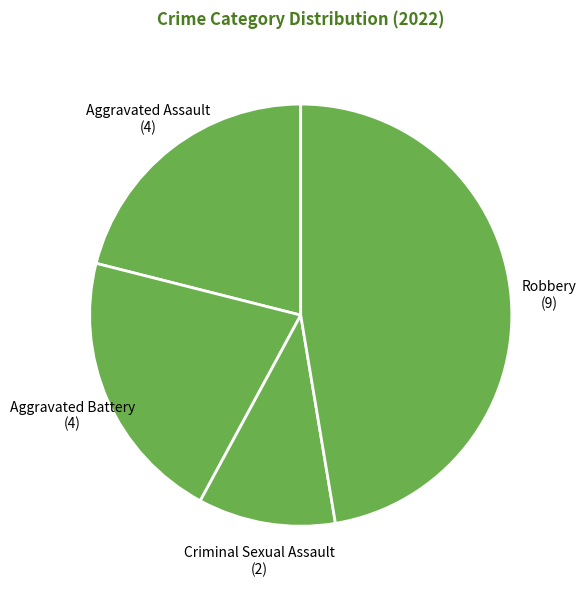

Approximately how many times larger is the value at Aggravated Assault compared to Robbery?

0.4